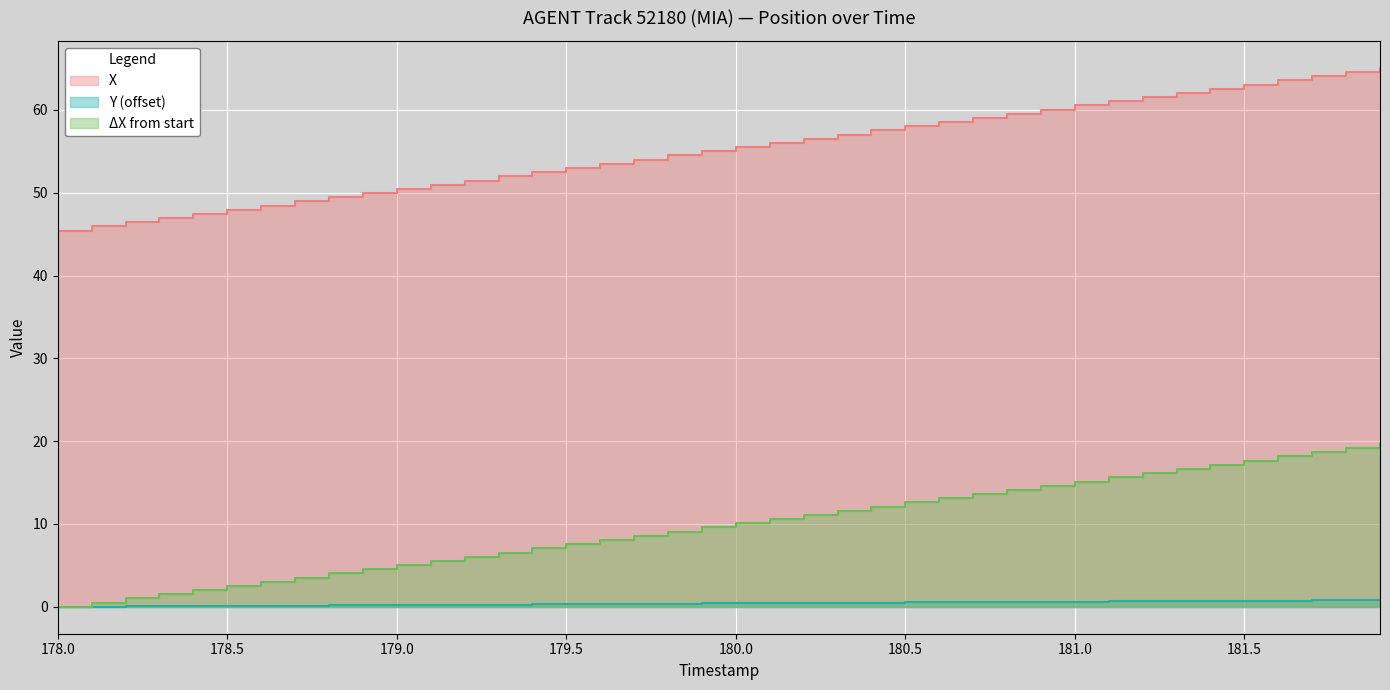

How many distinct data groups are displayed?

3